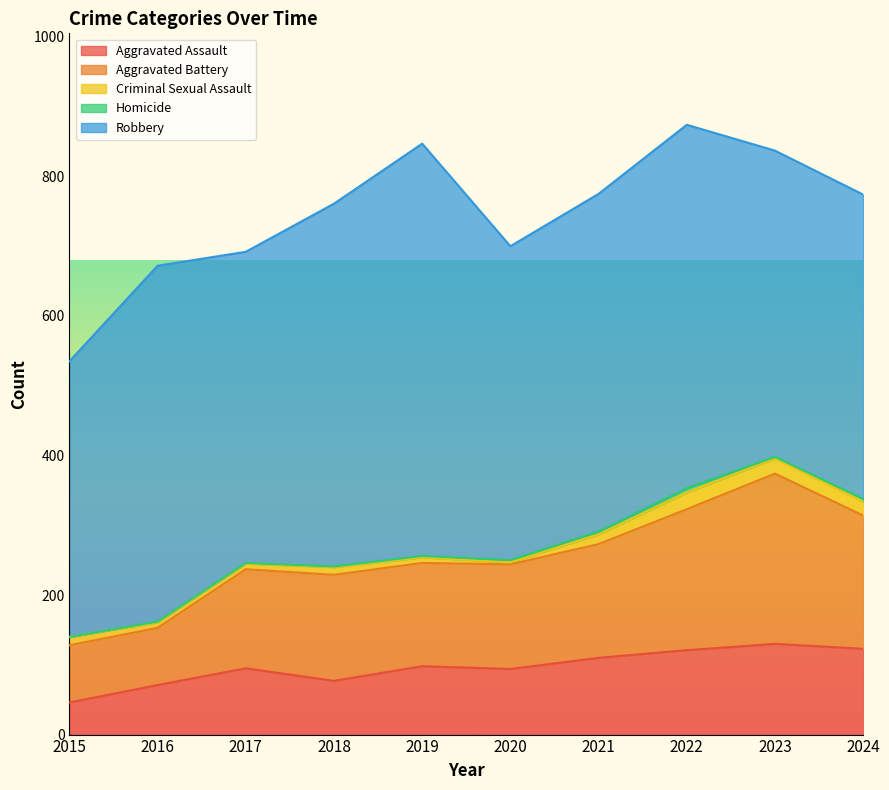

Which series has the largest total across all categories?

Robbery